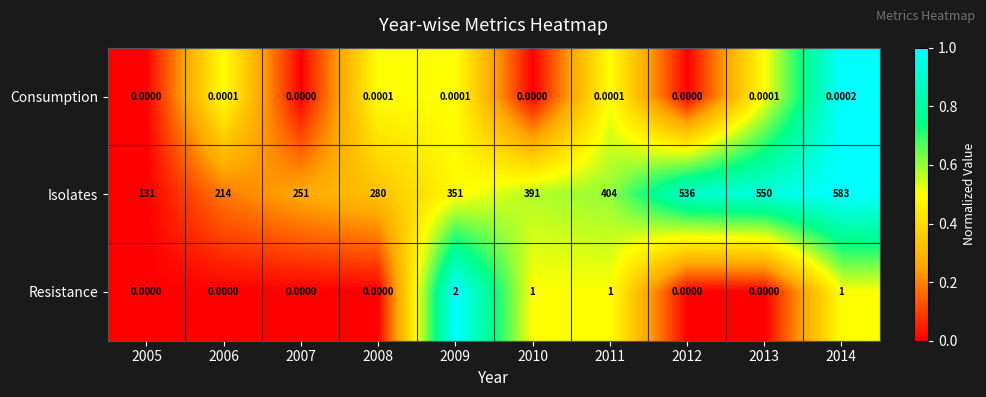

Is the value of Consumption at 2006 greater than the value of Isolates at 2011?

No